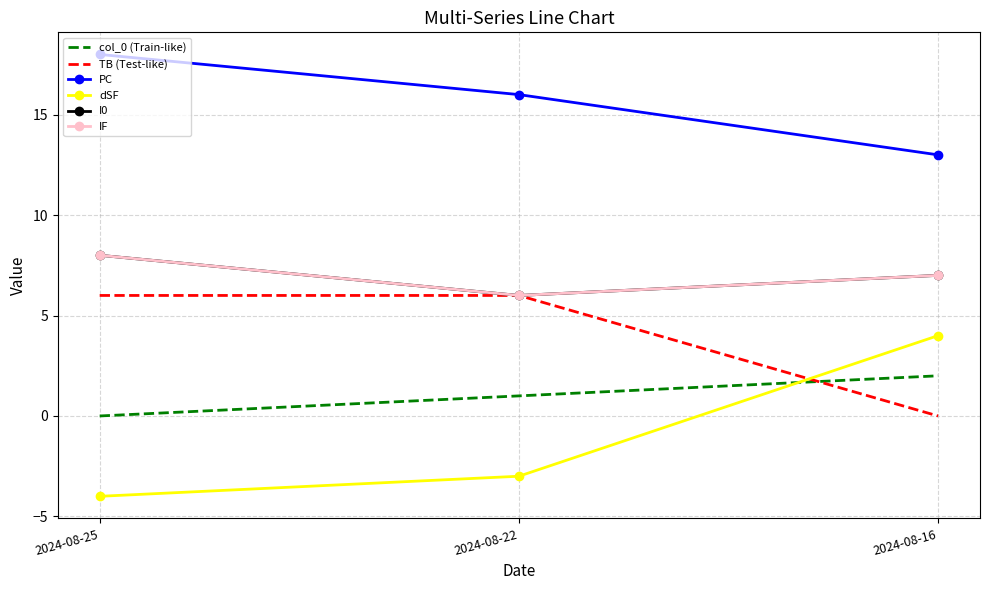

True or false: PC has a value of 18 at 2024-08-25.

True